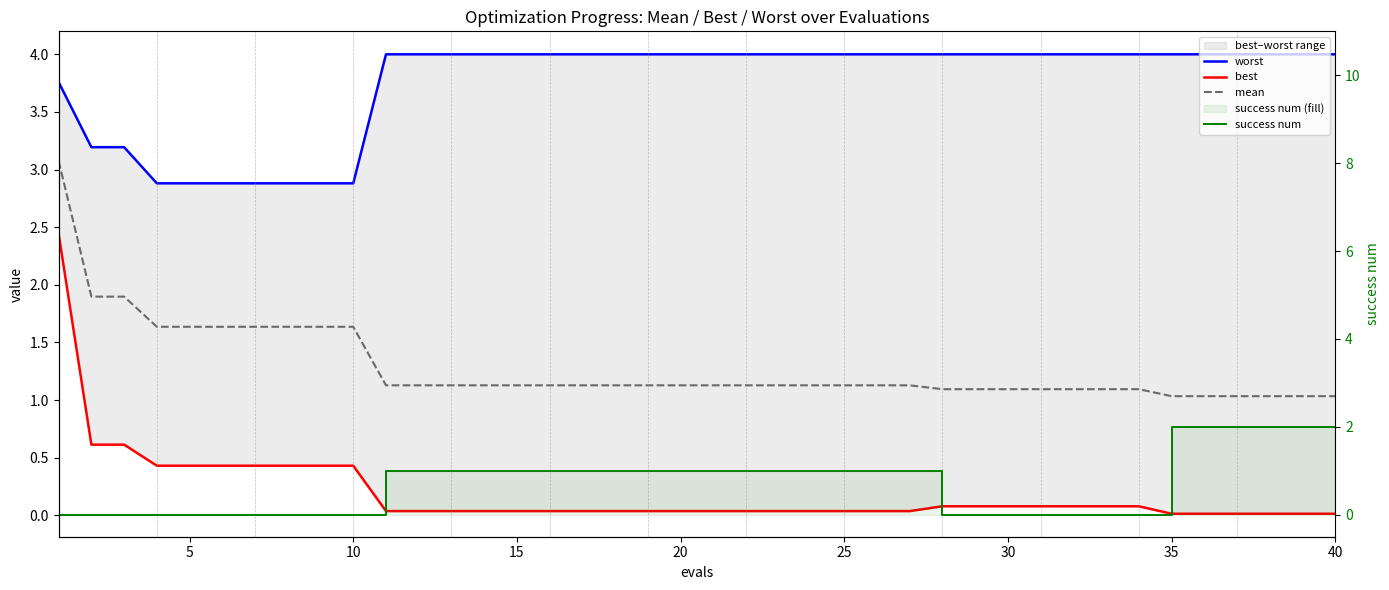

How many lines are shown in the chart?

4